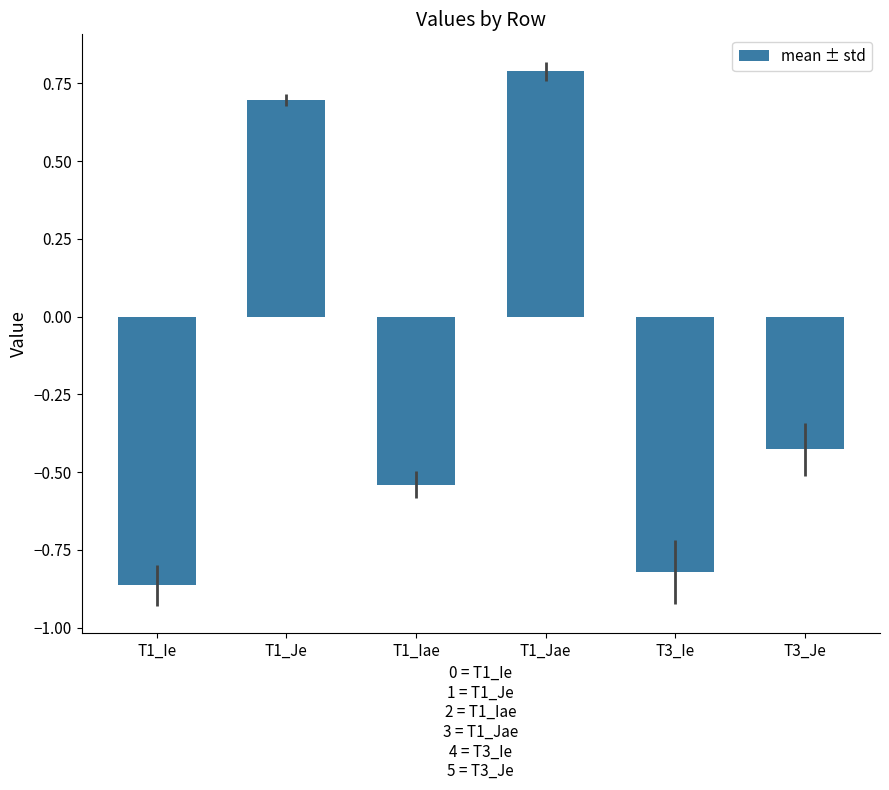

What position from the right is T1_Je?

5